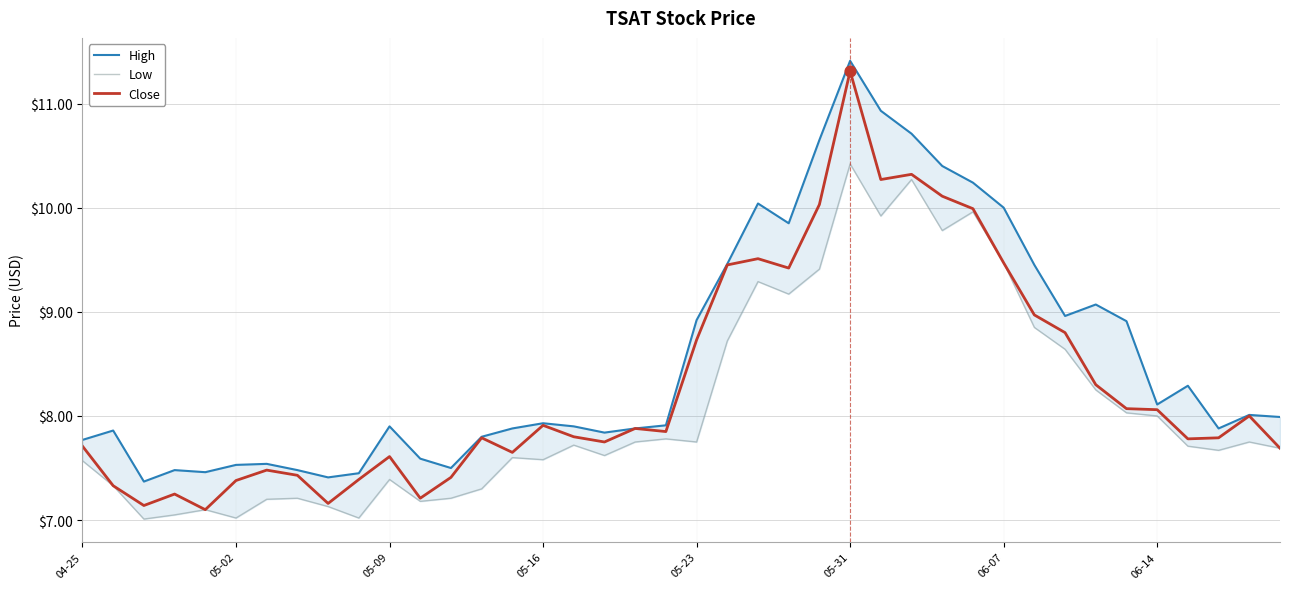

What are all the series names shown in the legend?

High, Low, Close